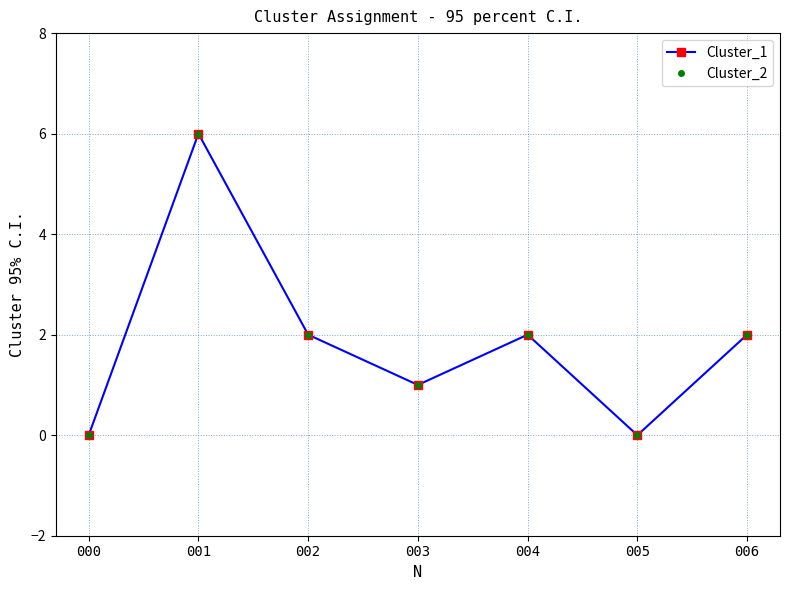

Between 001 and 002, which series saw the biggest shift?

Cluster_1